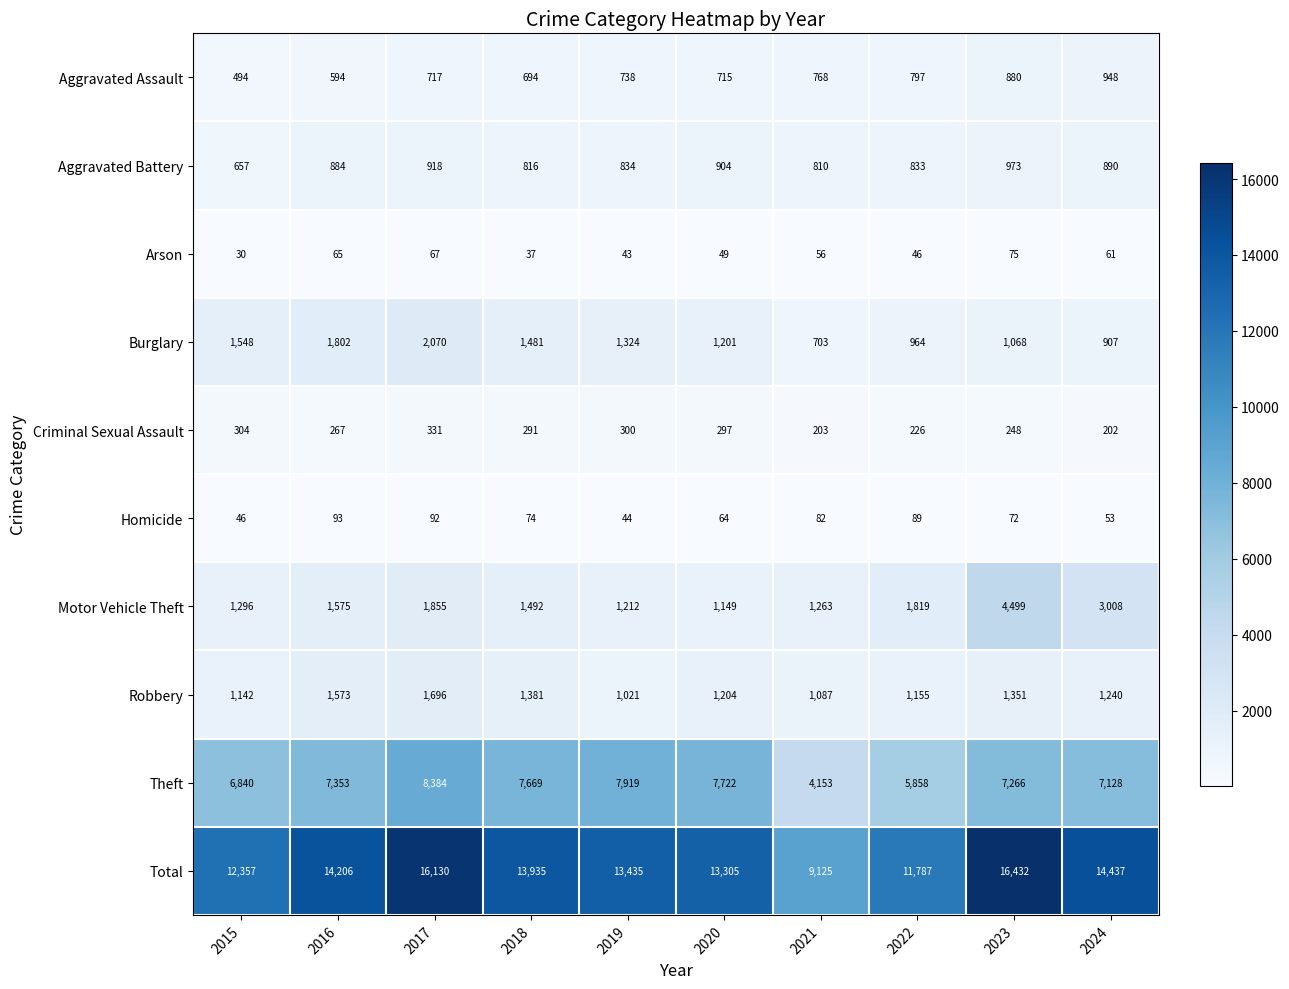

Read the Total value at 2019.

13435